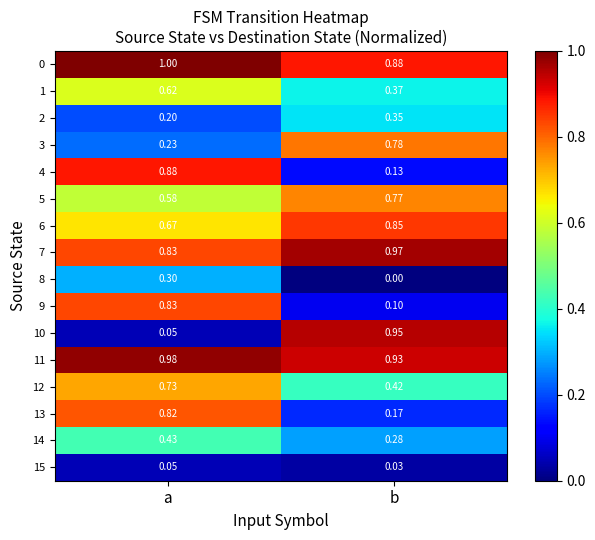

Which label corresponds to the largest value in the chart?

a